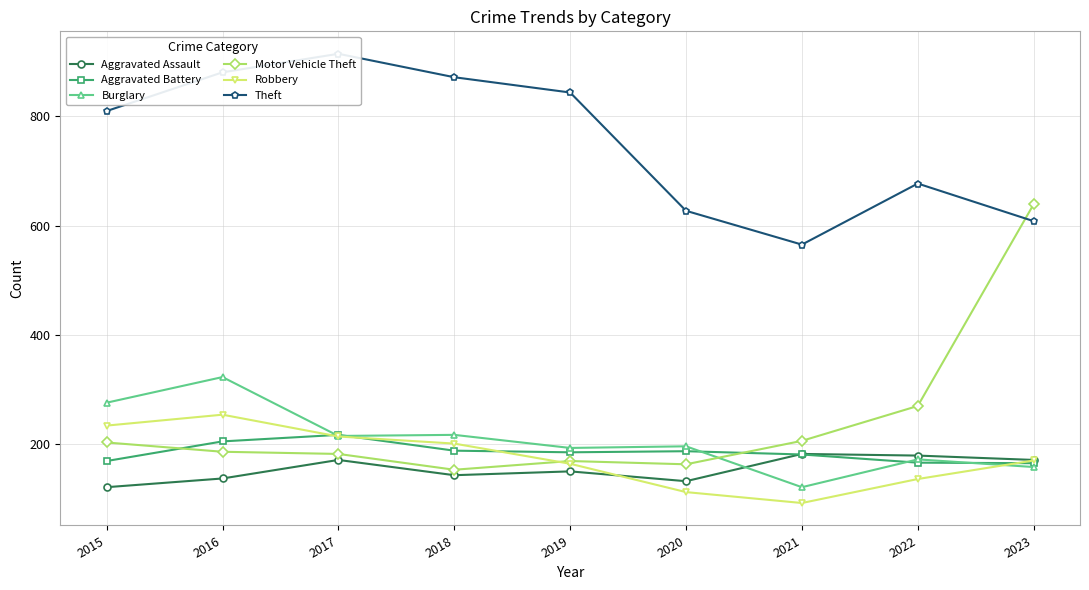

Does the chart display data point markers on the line(s)?

Yes